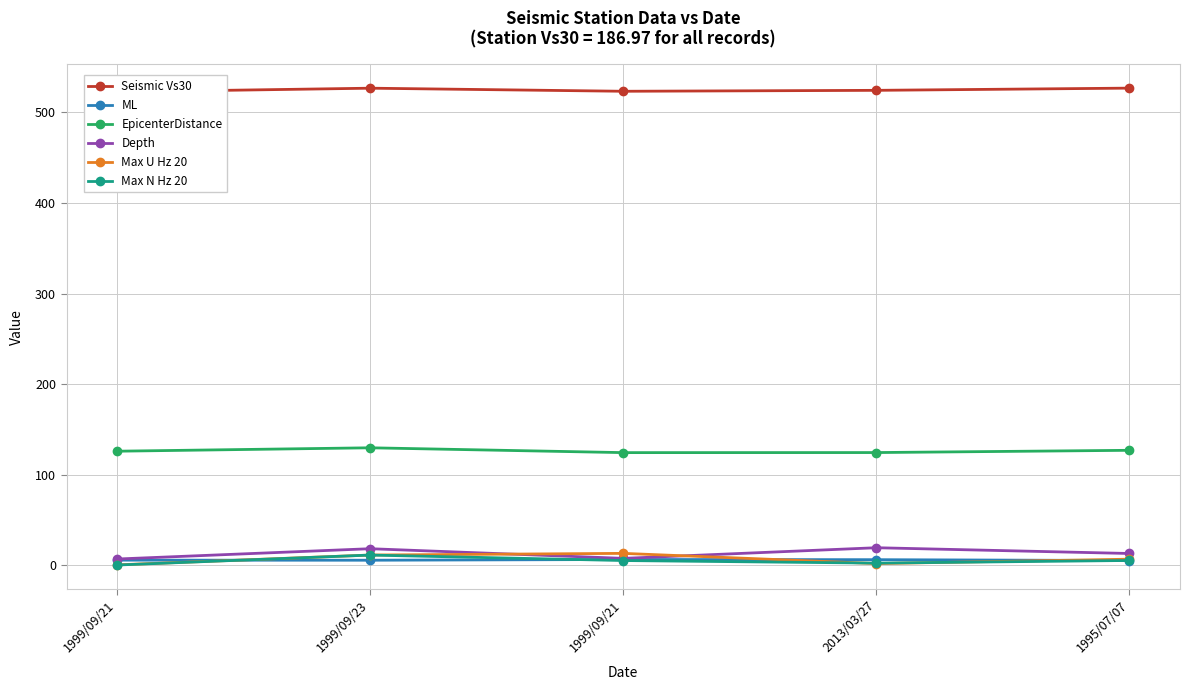

True or false: Max U Hz 20 and Seismic Vs30 cross at least once.

False